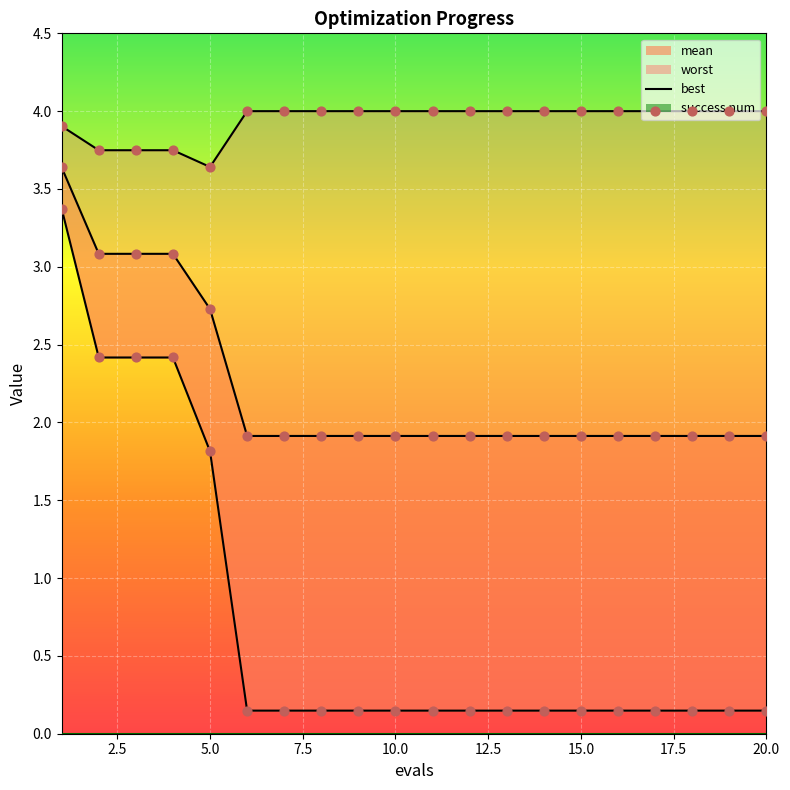

What is the total value across all series at 17.5?

6.1